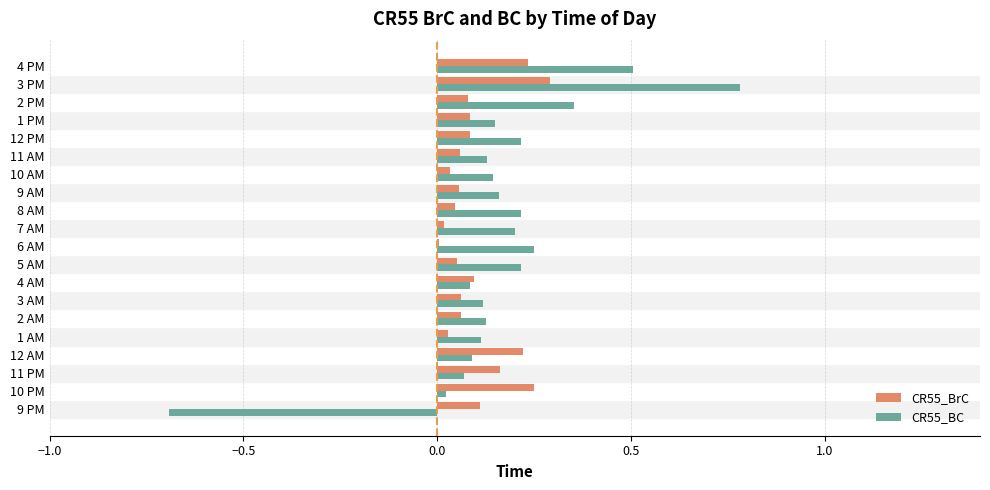

How many values in CR55_BC are above zero?

19